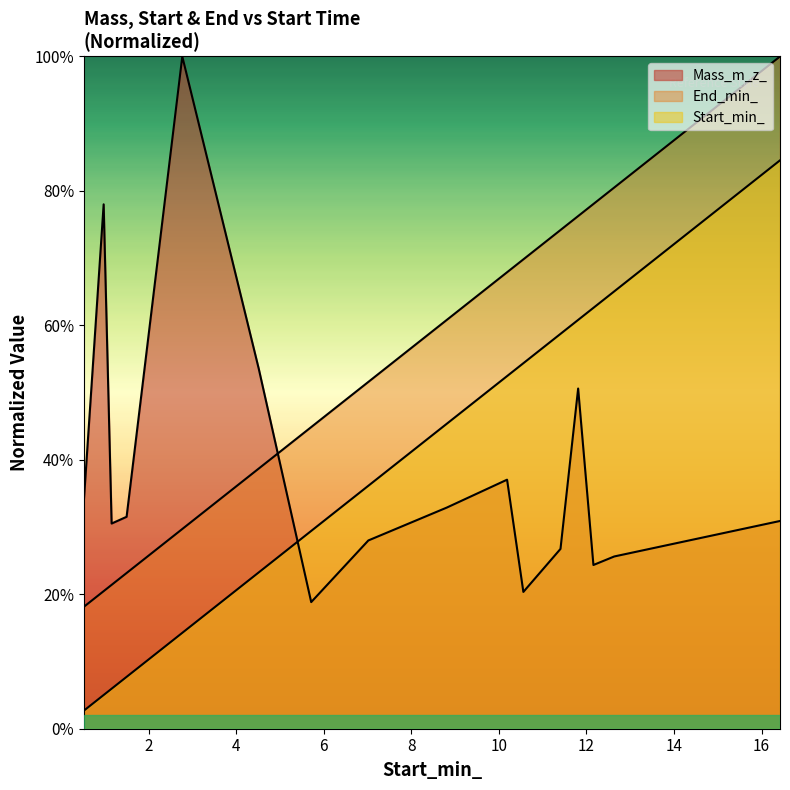

How many distinct data groups are displayed?

3